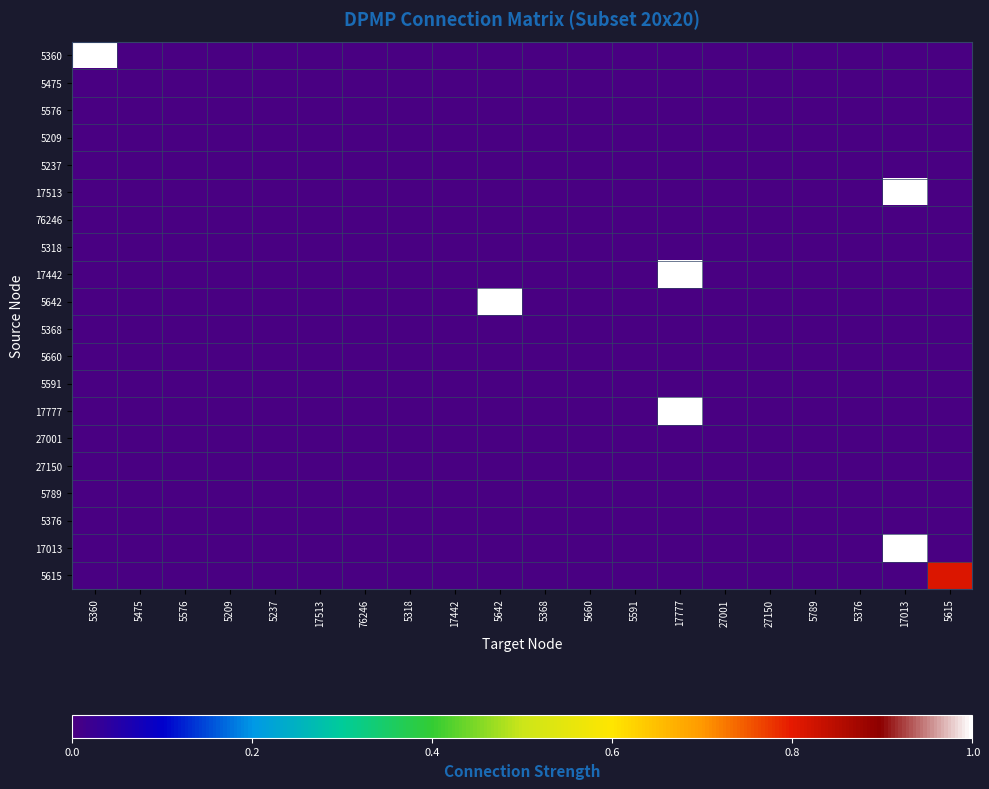

Reading left to right, extract all data points from this chart.

5360: 5360=1.0	5475=0.0	5576=0.0	5209=0.0	5237=0.0	17513=0.0	76246=0.0	5318=0.0	17442=0.0	5642=0.0	5368=0.0	5660=0.0	5591=0.0	17777=0.0	27001=0.0	27150=0.0	5789=0.0	5376=0.0	17013=0.0	5615=0.0
5475: 5360=0.0	5475=0.0	5576=0.0	5209=0.0	5237=0.0	17513=0.0	76246=0.0	5318=0.0	17442=0.0	5642=0.0	5368=0.0	5660=0.0	5591=0.0	17777=0.0	27001=0.0	27150=0.0	5789=0.0	5376=0.0	17013=0.0	5615=0.0
5576: 5360=0.0	5475=0.0	5576=0.0	5209=0.0	5237=0.0	17513=0.0	76246=0.0	5318=0.0	17442=0.0	5642=0.0	5368=0.0	5660=0.0	5591=0.0	17777=0.0	27001=0.0	27150=0.0	5789=0.0	5376=0.0	17013=0.0	5615=0.0
5209: 5360=0.0	5475=0.0	5576=0.0	5209=0.0	5237=0.0	17513=0.0	76246=0.0	5318=0.0	17442=0.0	5642=0.0	5368=0.0	5660=0.0	5591=0.0	17777=0.0	27001=0.0	27150=0.0	5789=0.0	5376=0.0	17013=0.0	5615=0.0
5237: 5360=0.0	5475=0.0	5576=0.0	5209=0.0	5237=0.0	17513=0.0	76246=0.0	5318=0.0	17442=0.0	5642=0.0	5368=0.0	5660=0.0	5591=0.0	17777=0.0	27001=0.0	27150=0.0	5789=0.0	5376=0.0	17013=0.0	5615=0.0
17513: 5360=0.0	5475=0.0	5576=0.0	5209=0.0	5237=0.0	17513=0.0	76246=0.0	5318=0.0	17442=0.0	5642=0.0	5368=0.0	5660=0.0	5591=0.0	17777=0.0	27001=0.0	27150=0.0	5789=0.0	5376=0.0	17013=1.0	5615=0.0
76246: 5360=0.0	5475=0.0	5576=0.0	5209=0.0	5237=0.0	17513=0.0	76246=0.0	5318=0.0	17442=0.0	5642=0.0	5368=0.0	5660=0.0	5591=0.0	17777=0.0	27001=0.0	27150=0.0	5789=0.0	5376=0.0	17013=0.0	5615=0.0
5318: 5360=0.0	5475=0.0	5576=0.0	5209=0.0	5237=0.0	17513=0.0	76246=0.0	5318=0.0	17442=0.0	5642=0.0	5368=0.0	5660=0.0	5591=0.0	17777=0.0	27001=0.0	27150=0.0	5789=0.0	5376=0.0	17013=0.0	5615=0.0
17442: 5360=0.0	5475=0.0	5576=0.0	5209=0.0	5237=0.0	17513=0.0	76246=0.0	5318=0.0	17442=0.0	5642=0.0	5368=0.0	5660=0.0	5591=0.0	17777=1.0	27001=0.0	27150=0.0	5789=0.0	5376=0.0	17013=0.0	5615=0.0
5642: 5360=0.0	5475=0.0	5576=0.0	5209=0.0	5237=0.0	17513=0.0	76246=0.0	5318=0.0	17442=0.0	5642=1.0	5368=0.0	5660=0.0	5591=0.0	17777=0.0	27001=0.0	27150=0.0	5789=0.0	5376=0.0	17013=0.0	5615=0.0
5368: 5360=0.0	5475=0.0	5576=0.0	5209=0.0	5237=0.0	17513=0.0	76246=0.0	5318=0.0	17442=0.0	5642=0.0	5368=0.0	5660=0.0	5591=0.0	17777=0.0	27001=0.0	27150=0.0	5789=0.0	5376=0.0	17013=0.0	5615=0.0
5660: 5360=0.0	5475=0.0	5576=0.0	5209=0.0	5237=0.0	17513=0.0	76246=0.0	5318=0.0	17442=0.0	5642=0.0	5368=0.0	5660=0.0	5591=0.0	17777=0.0	27001=0.0	27150=0.0	5789=0.0	5376=0.0	17013=0.0	5615=0.0
5591: 5360=0.0	5475=0.0	5576=0.0	5209=0.0	5237=0.0	17513=0.0	76246=0.0	5318=0.0	17442=0.0	5642=0.0	5368=0.0	5660=0.0	5591=0.0	17777=0.0	27001=0.0	27150=0.0	5789=0.0	5376=0.0	17013=0.0	5615=0.0
17777: 5360=0.0	5475=0.0	5576=0.0	5209=0.0	5237=0.0	17513=0.0	76246=0.0	5318=0.0	17442=0.0	5642=0.0	5368=0.0	5660=0.0	5591=0.0	17777=1.0	27001=0.0	27150=0.0	5789=0.0	5376=0.0	17013=0.0	5615=0.0
27001: 5360=0.0	5475=0.0	5576=0.0	5209=0.0	5237=0.0	17513=0.0	76246=0.0	5318=0.0	17442=0.0	5642=0.0	5368=0.0	5660=0.0	5591=0.0	17777=0.0	27001=0.0	27150=0.0	5789=0.0	5376=0.0	17013=0.0	5615=0.0
27150: 5360=0.0	5475=0.0	5576=0.0	5209=0.0	5237=0.0	17513=0.0	76246=0.0	5318=0.0	17442=0.0	5642=0.0	5368=0.0	5660=0.0	5591=0.0	17777=0.0	27001=0.0	27150=0.0	5789=0.0	5376=0.0	17013=0.0	5615=0.0
5789: 5360=0.0	5475=0.0	5576=0.0	5209=0.0	5237=0.0	17513=0.0	76246=0.0	5318=0.0	17442=0.0	5642=0.0	5368=0.0	5660=0.0	5591=0.0	17777=0.0	27001=0.0	27150=0.0	5789=0.0	5376=0.0	17013=0.0	5615=0.0
5376: 5360=0.0	5475=0.0	5576=0.0	5209=0.0	5237=0.0	17513=0.0	76246=0.0	5318=0.0	17442=0.0	5642=0.0	5368=0.0	5660=0.0	5591=0.0	17777=0.0	27001=0.0	27150=0.0	5789=0.0	5376=0.0	17013=0.0	5615=0.0
17013: 5360=0.0	5475=0.0	5576=0.0	5209=0.0	5237=0.0	17513=0.0	76246=0.0	5318=0.0	17442=0.0	5642=0.0	5368=0.0	5660=0.0	5591=0.0	17777=0.0	27001=0.0	27150=0.0	5789=0.0	5376=0.0	17013=1.0	5615=0.0
5615: 5360=0.0	5475=0.0	5576=0.0	5209=0.0	5237=0.0	17513=0.0	76246=0.0	5318=0.0	17442=0.0	5642=0.0	5368=0.0	5660=0.0	5591=0.0	17777=0.0	27001=0.0	27150=0.0	5789=0.0	5376=0.0	17013=0.0	5615=0.8